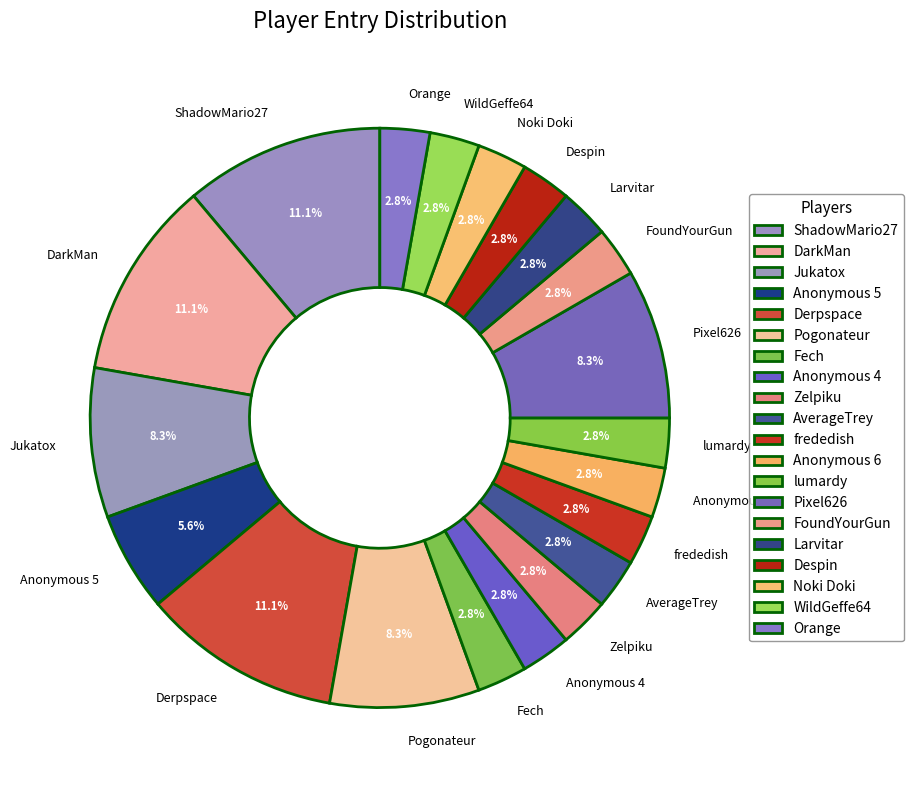

Approximately how many times larger is the value at ShadowMario27 compared to lumardy?

4.0